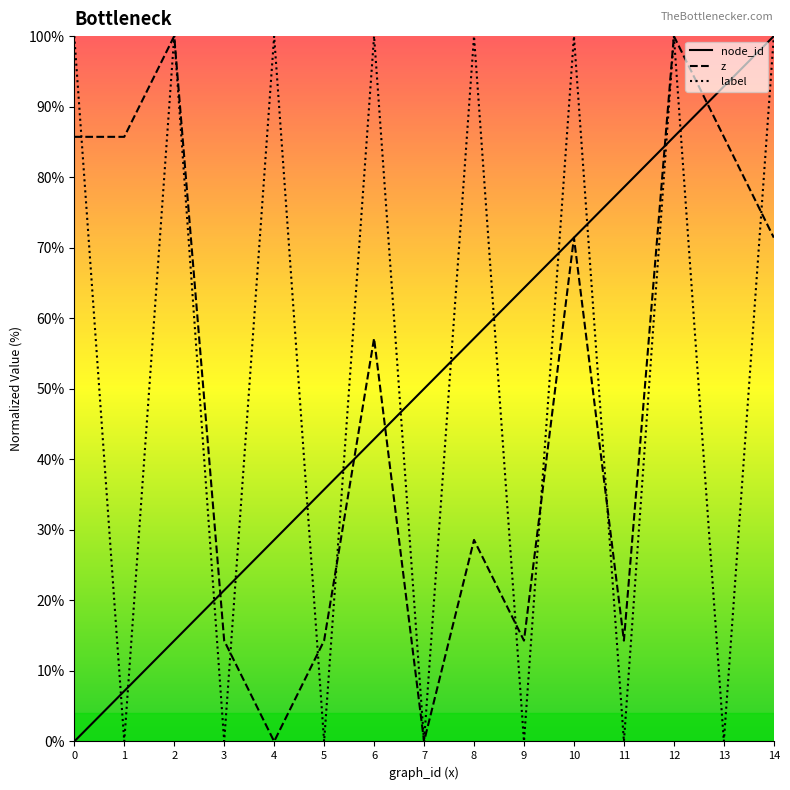

Rank the series at 9 from lowest to highest value.

label, z, node_id